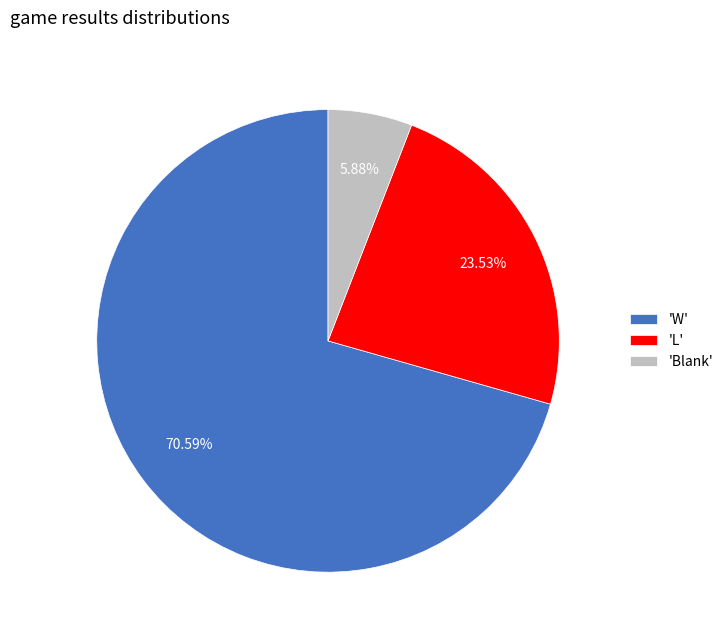

Between 'L' and 'W', which is larger?

'W'